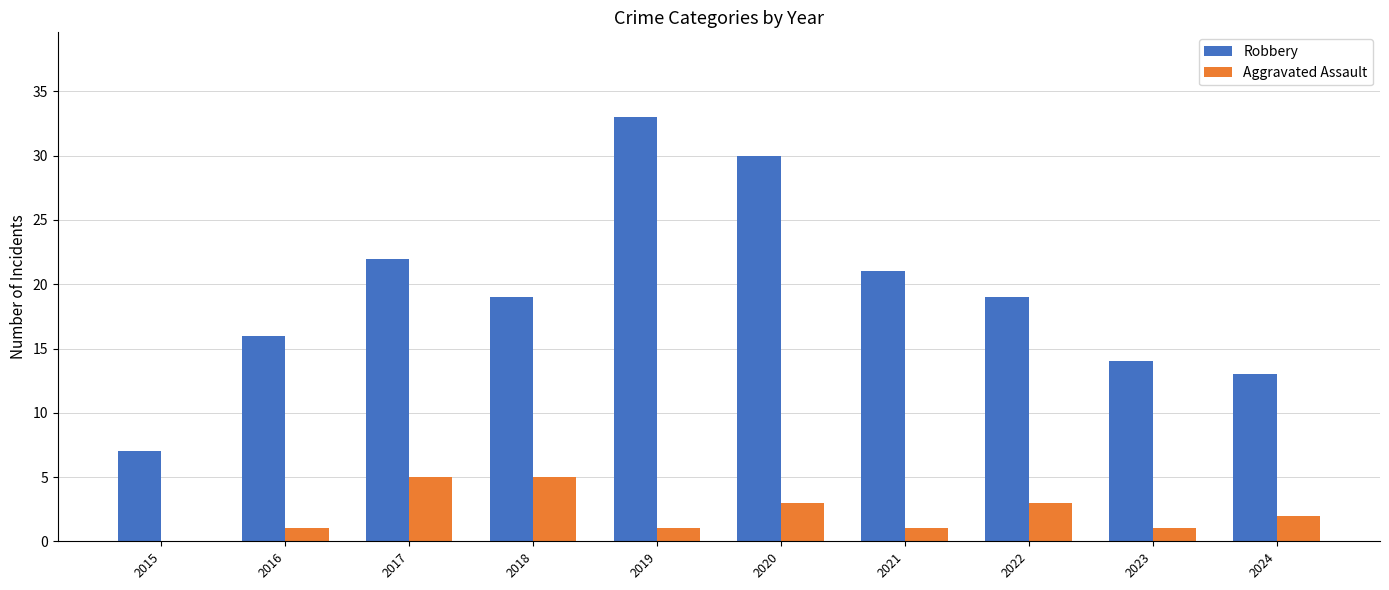

At which category does the chart reach its peak across all series?

2019